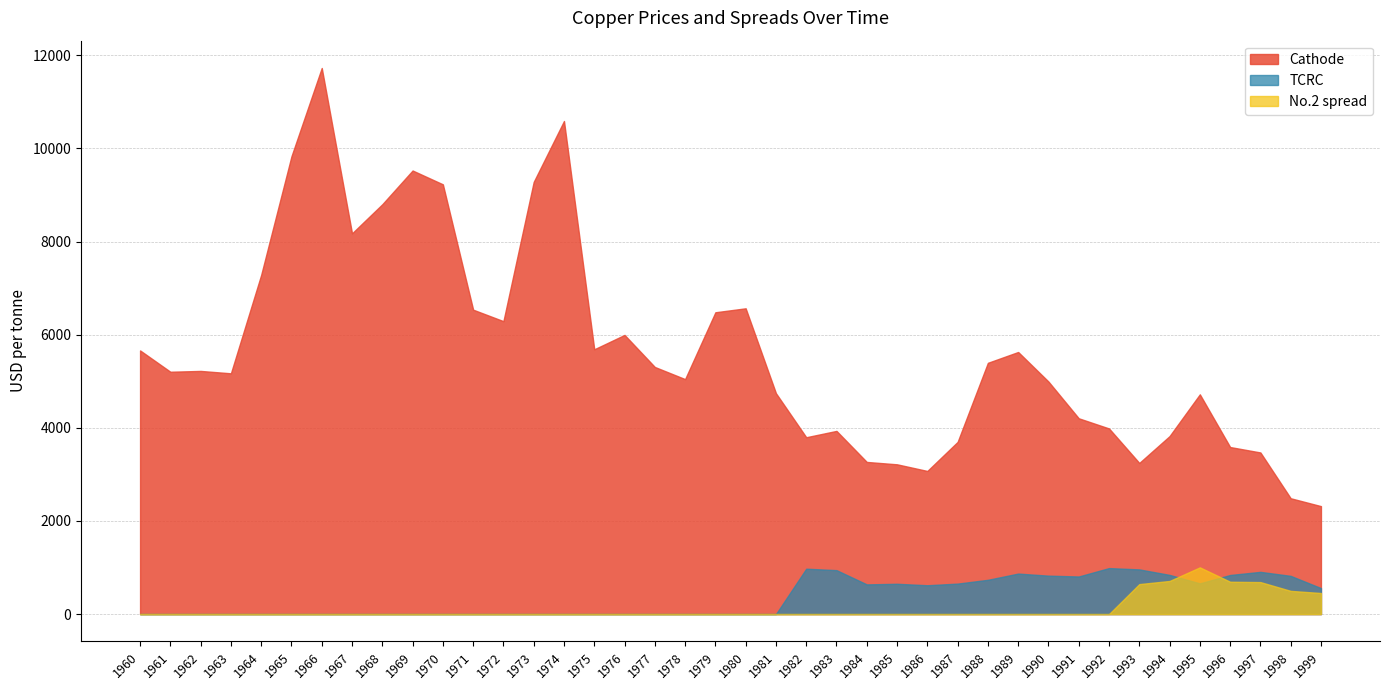

At how many categories does at least one series exceed 5416?

17